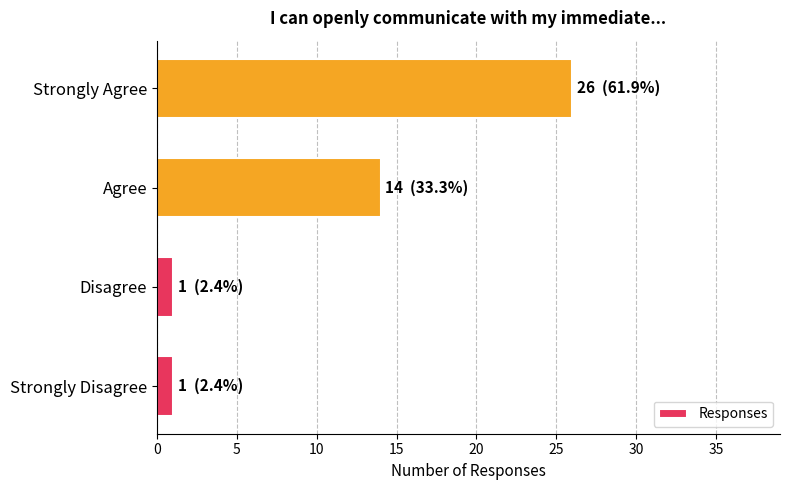

True or false: the data shows 1 at Disagree.

True